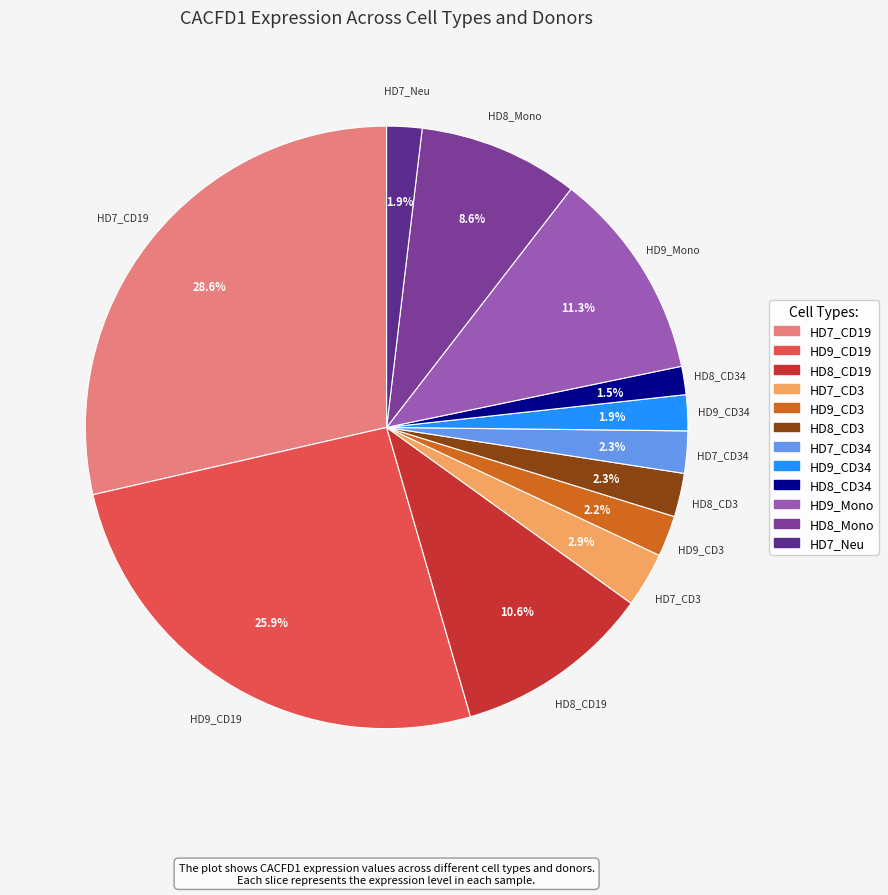

To the nearest percent, what is the difference between the largest and smallest slice percentages?

27%